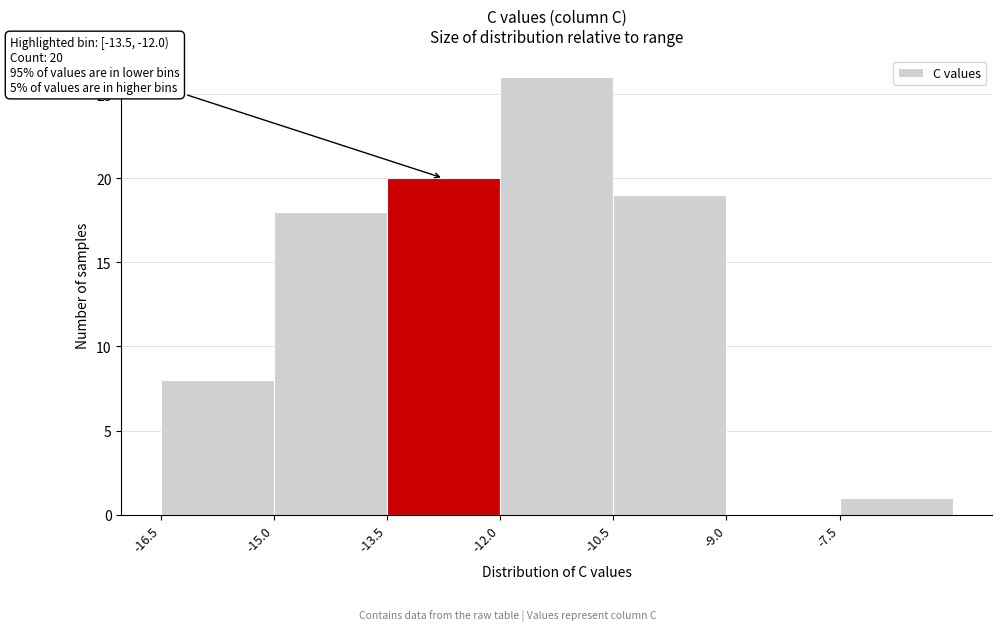

Over which range of the x-axis is the bar tallest?

-12.0 to -10.5